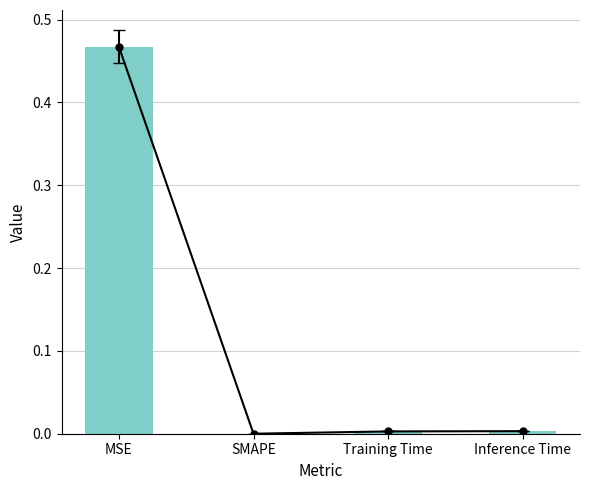

Reading left to right, transcribe all the data shown in this chart.

MSE=0.5	SMAPE=0.0	Training Time=0.0	Inference Time=0.0